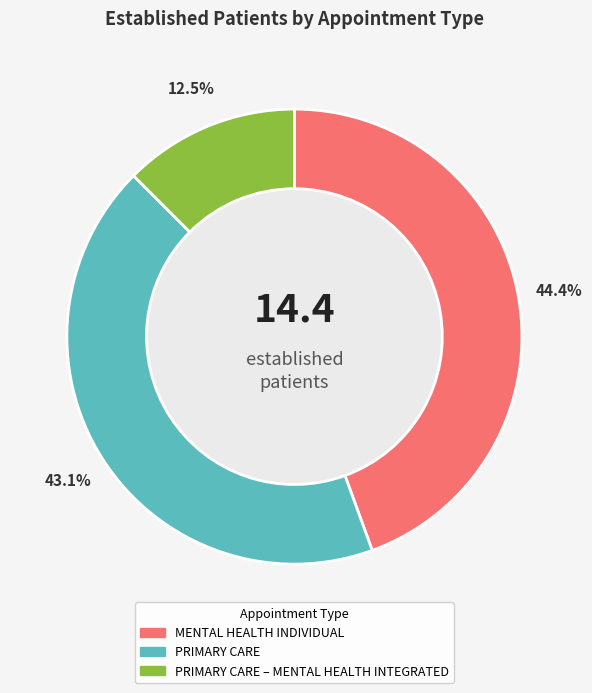

Is there a majority slice in this chart?

No